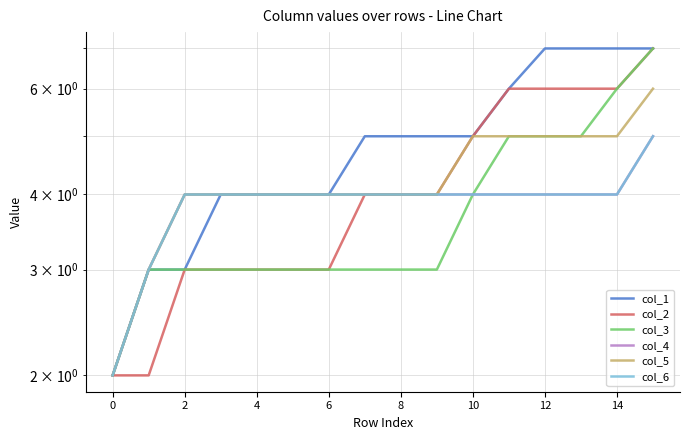

What is the maximum value shown in the chart?

7